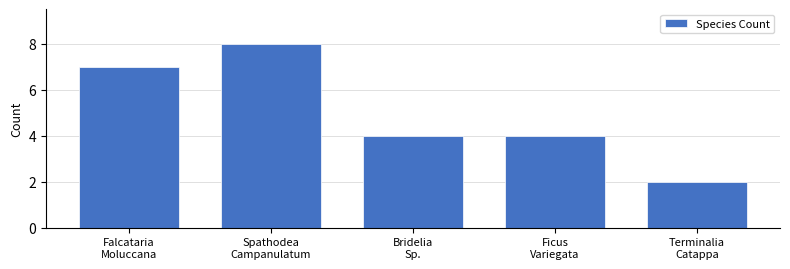

Reading left to right, what are all the values shown in this chart?

7	8	4	4	2